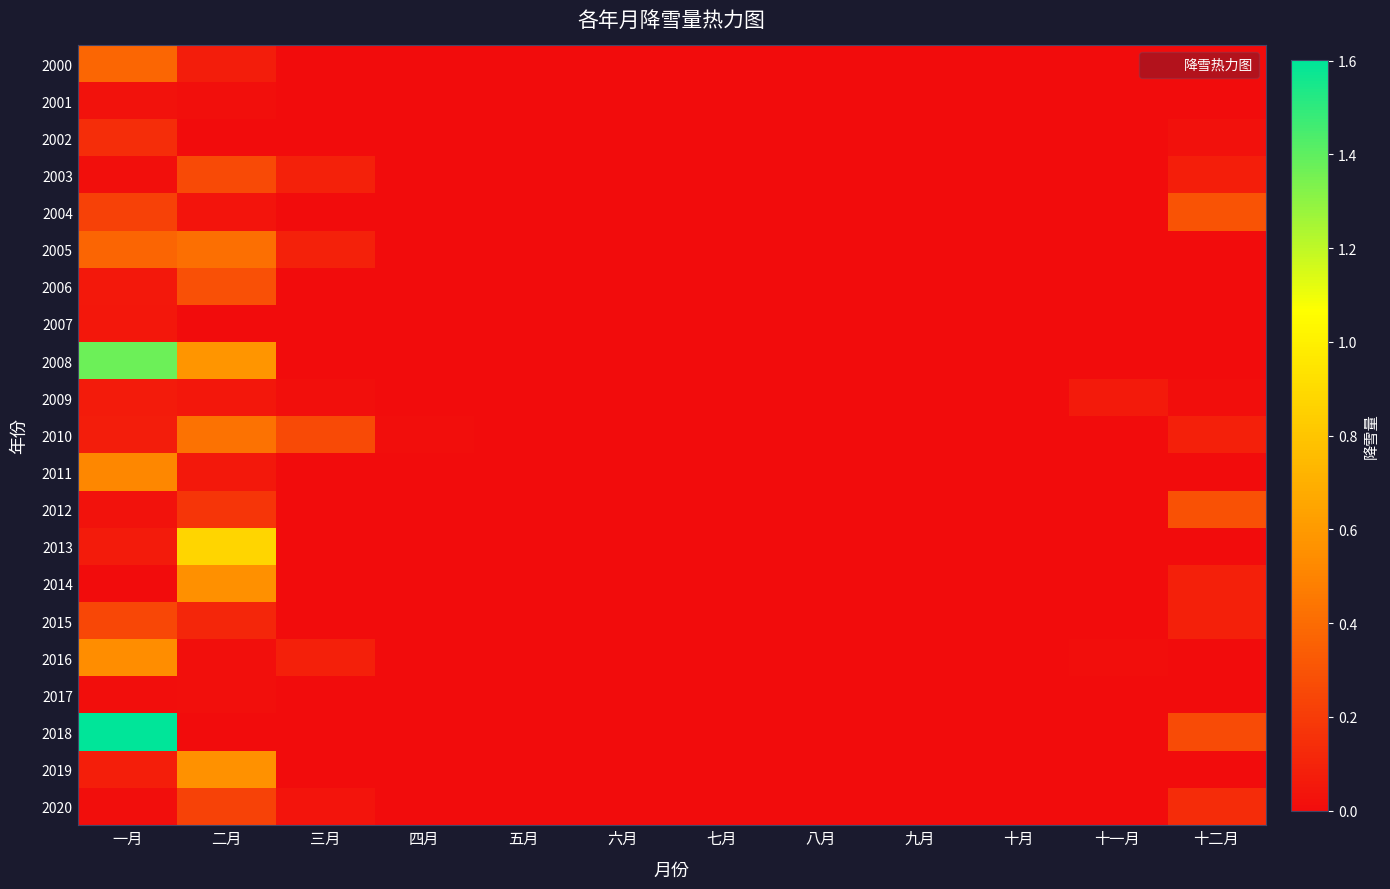

Which series has the largest total across all categories?

2008